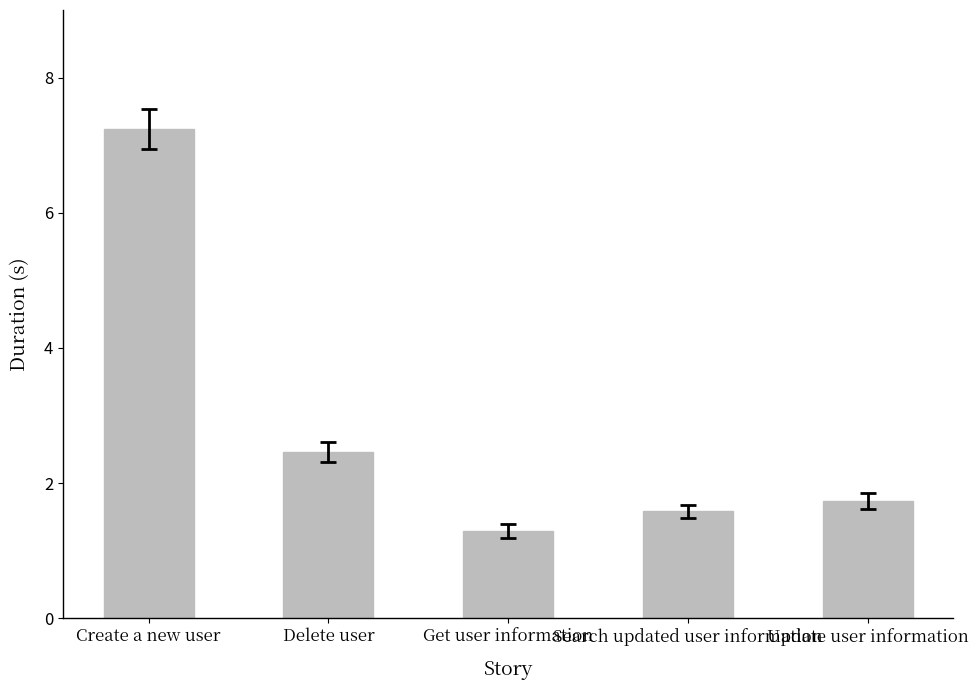

Rank the categories by value from lowest to highest.

Get user information, Search updated user information, Update user information, Delete user, Create a new user